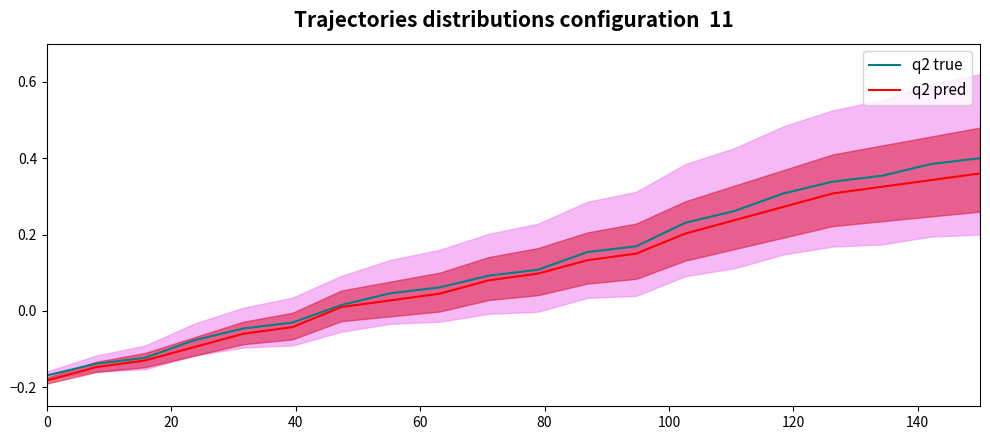

True or false: q2 true has a value of -0.0 at 100.

False